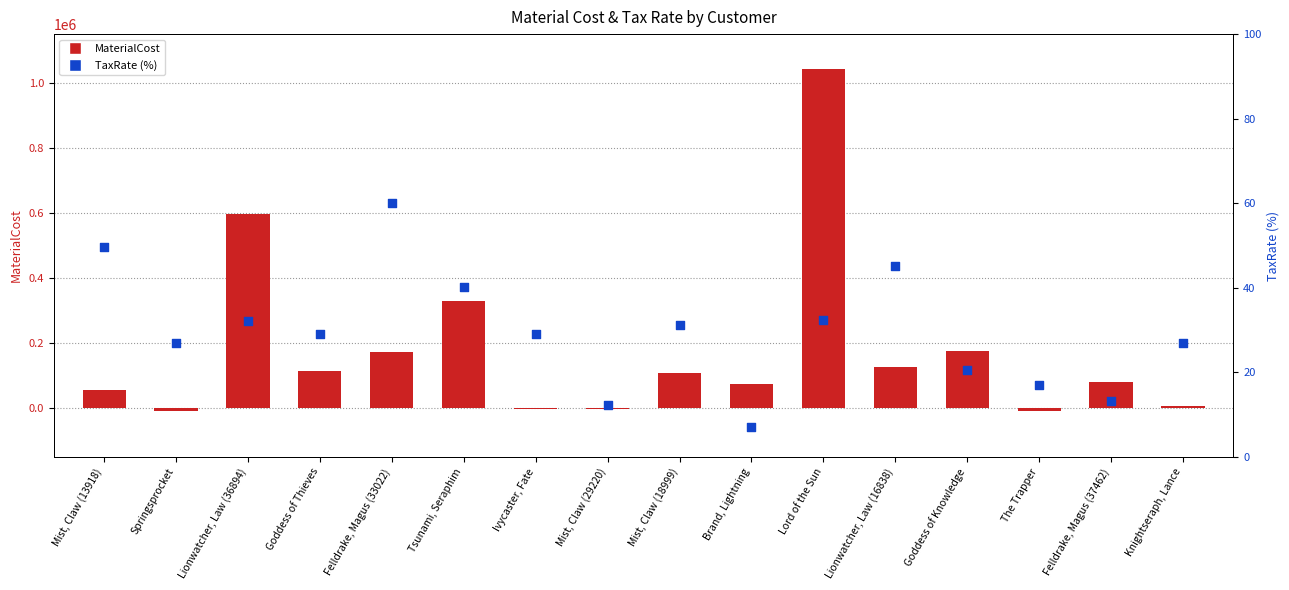

Which series reaches the minimum Y coordinate?

MaterialCost